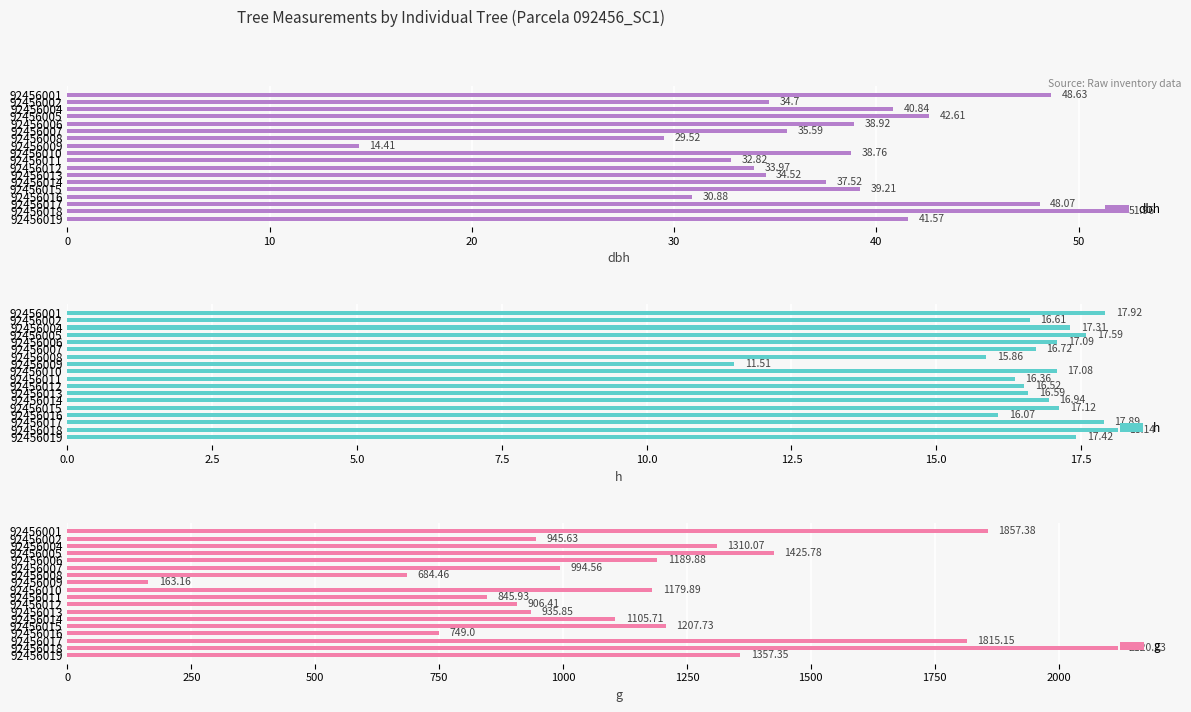

What is the difference between the maximum and minimum values in the h series?

6.6